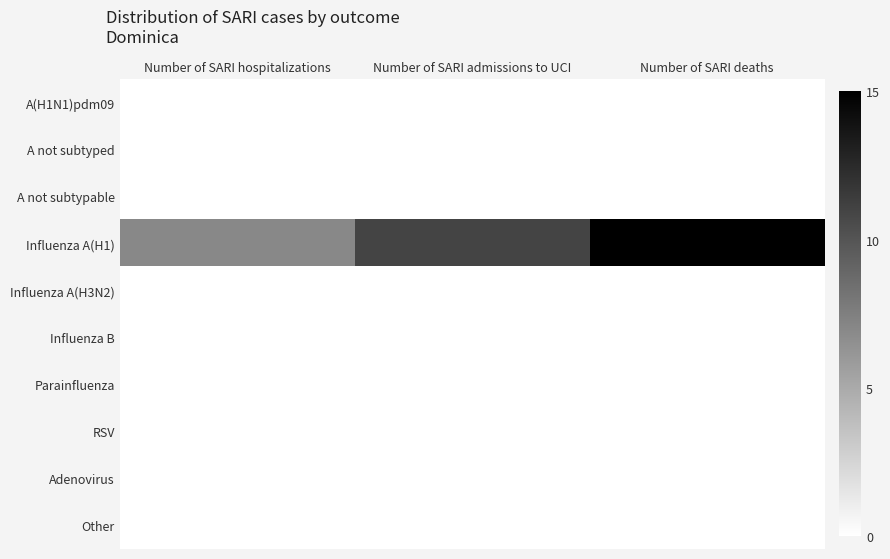

What is the maximum value shown in the chart?

15